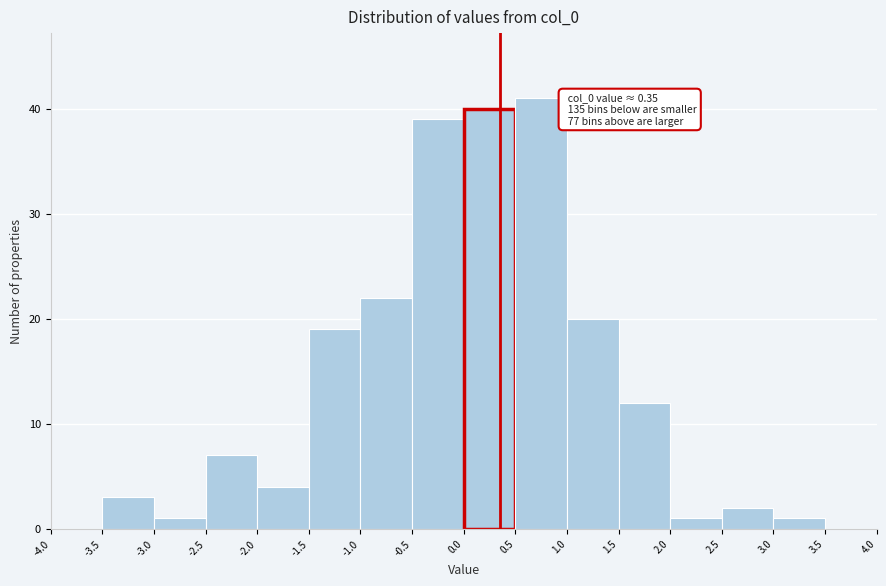

Over which range of the x-axis is the bar tallest?

0.5 to 1.0